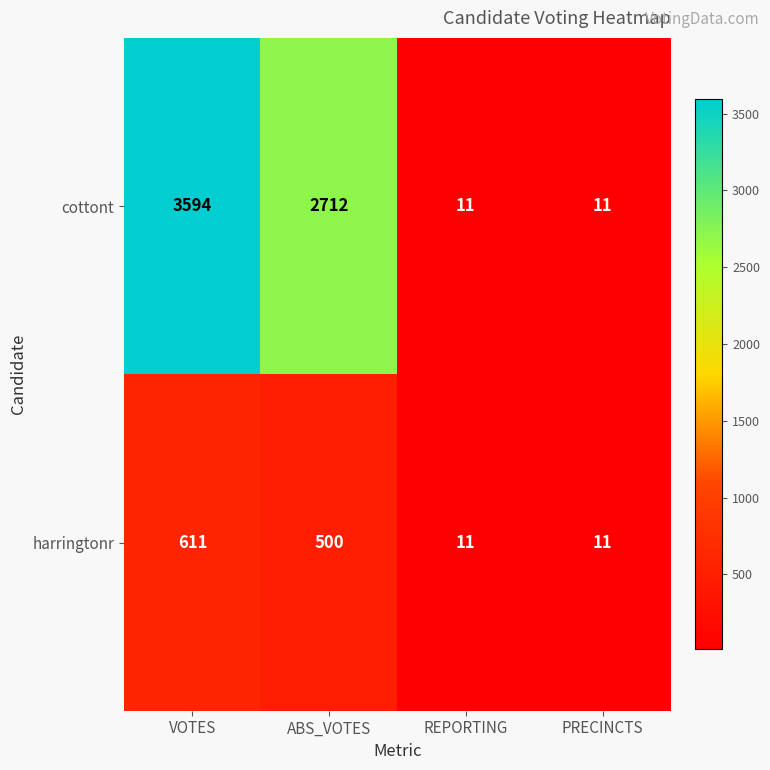

Reading left to right, what are all the values shown in this chart?

cottont: VOTES=3594	ABS_VOTES=2712	REPORTING=11	PRECINCTS=11
harringtonr: VOTES=611	ABS_VOTES=500	REPORTING=11	PRECINCTS=11